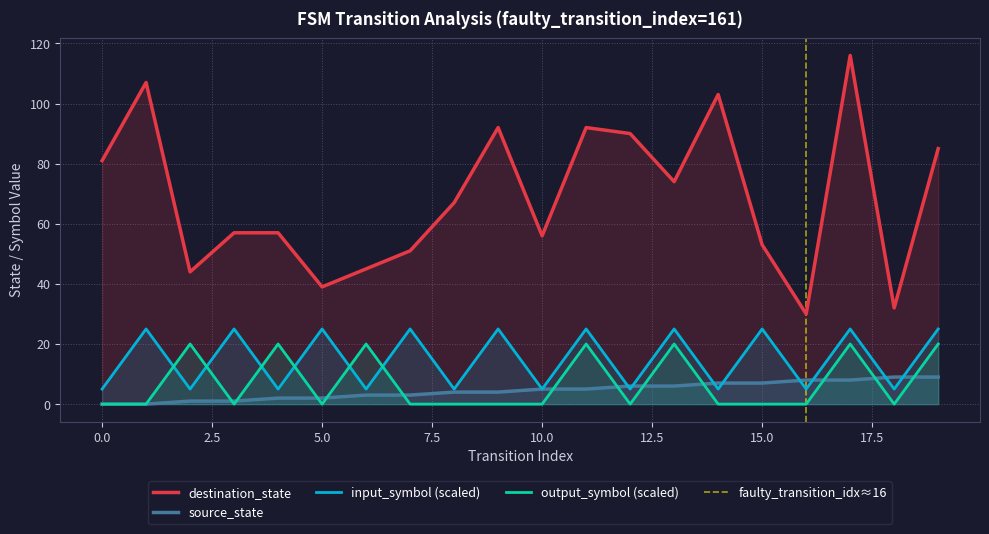

True or false: source_state and destination_state cross at least once.

False